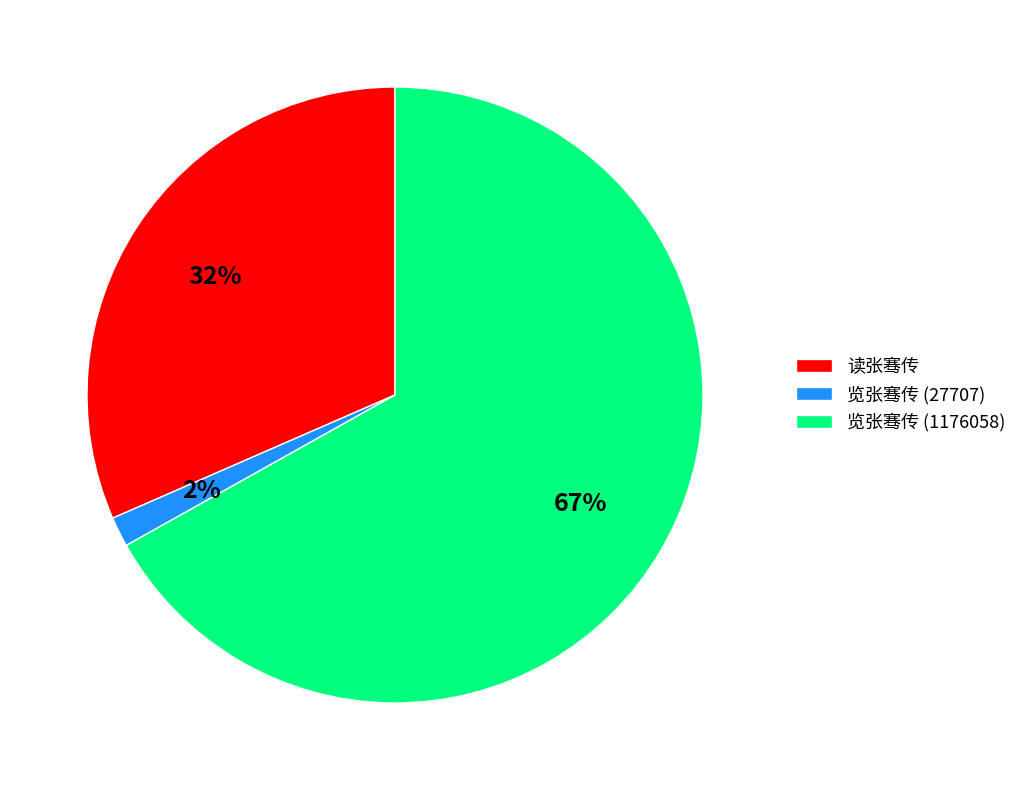

Is it true that 览张骞传 (27707) is 2% of the pie?

True